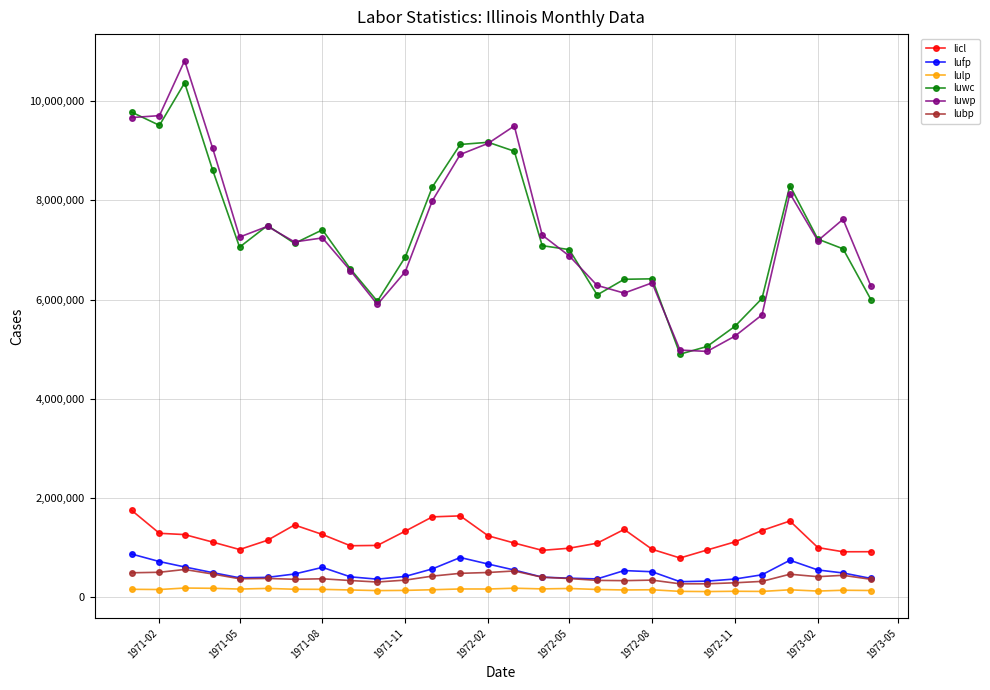

What is the maximum value shown in the chart?

10814172